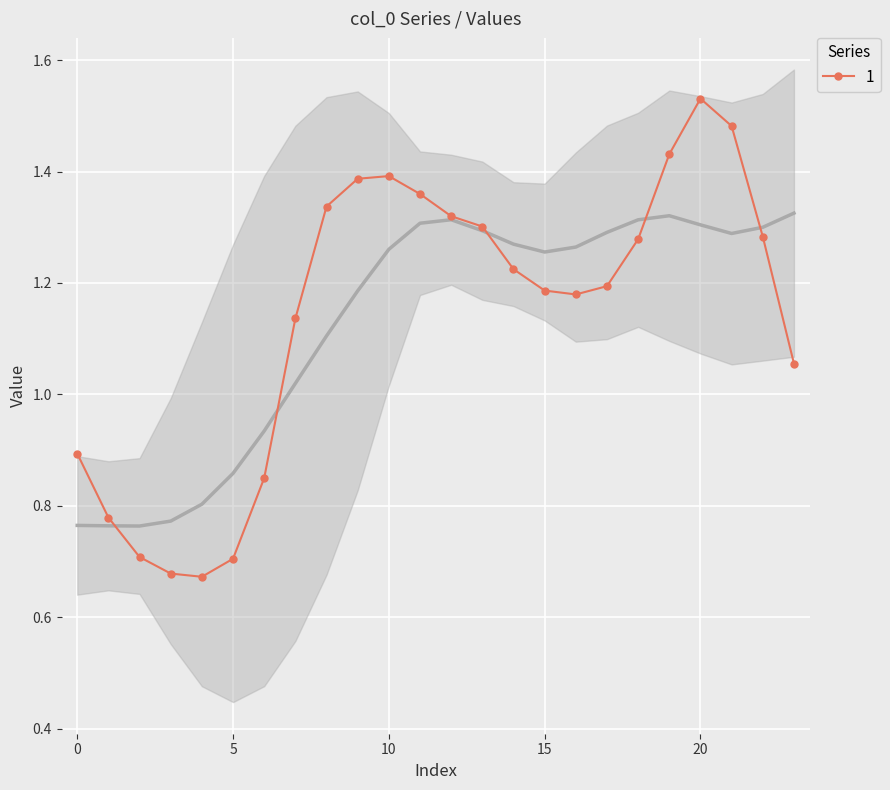

Where does the data first go above 1?

7